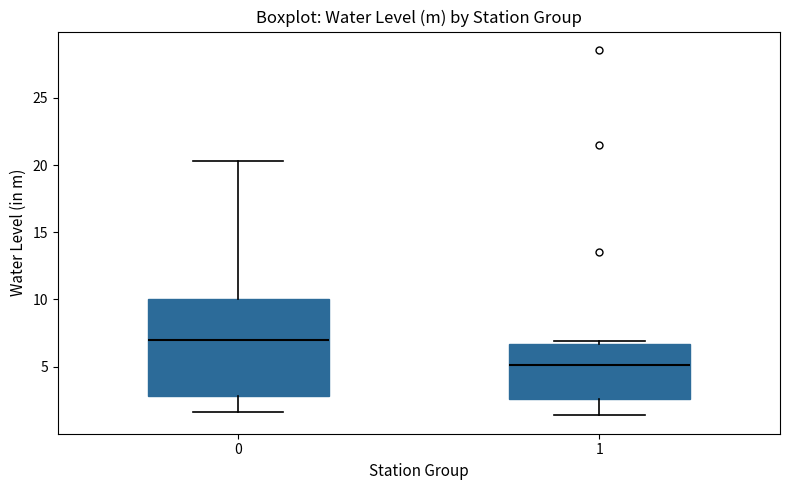

Comparing the boxes themselves (not the whiskers), which one is the tallest?

0